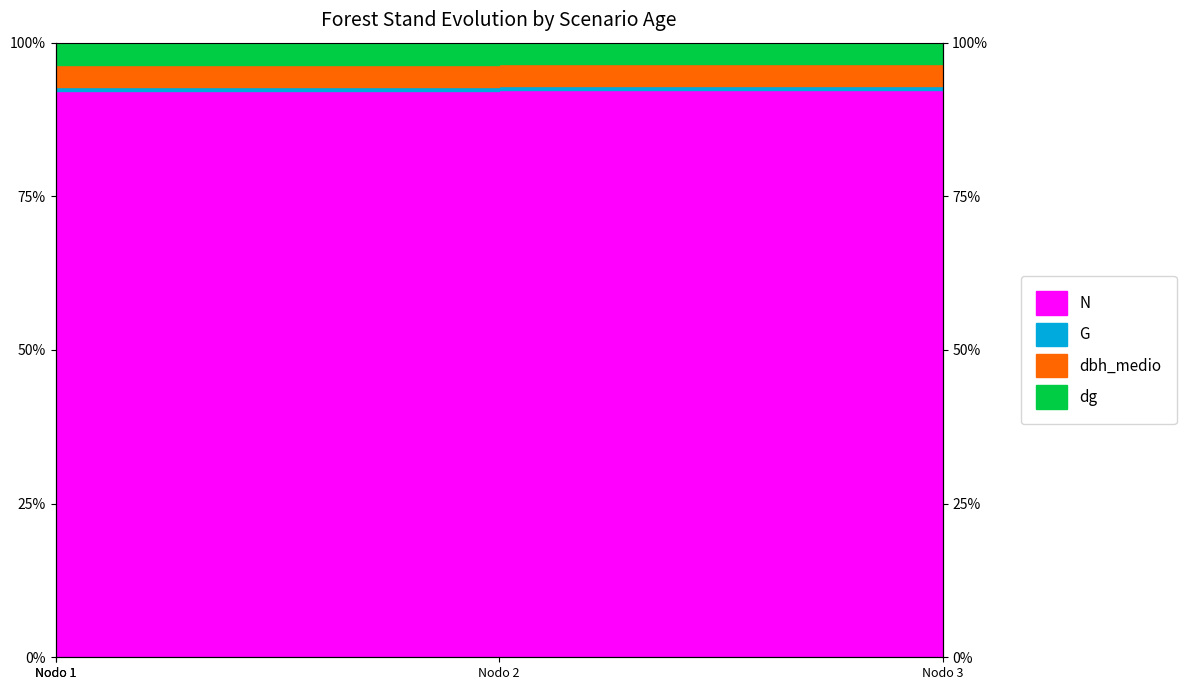

What is the smallest value displayed?

92.9